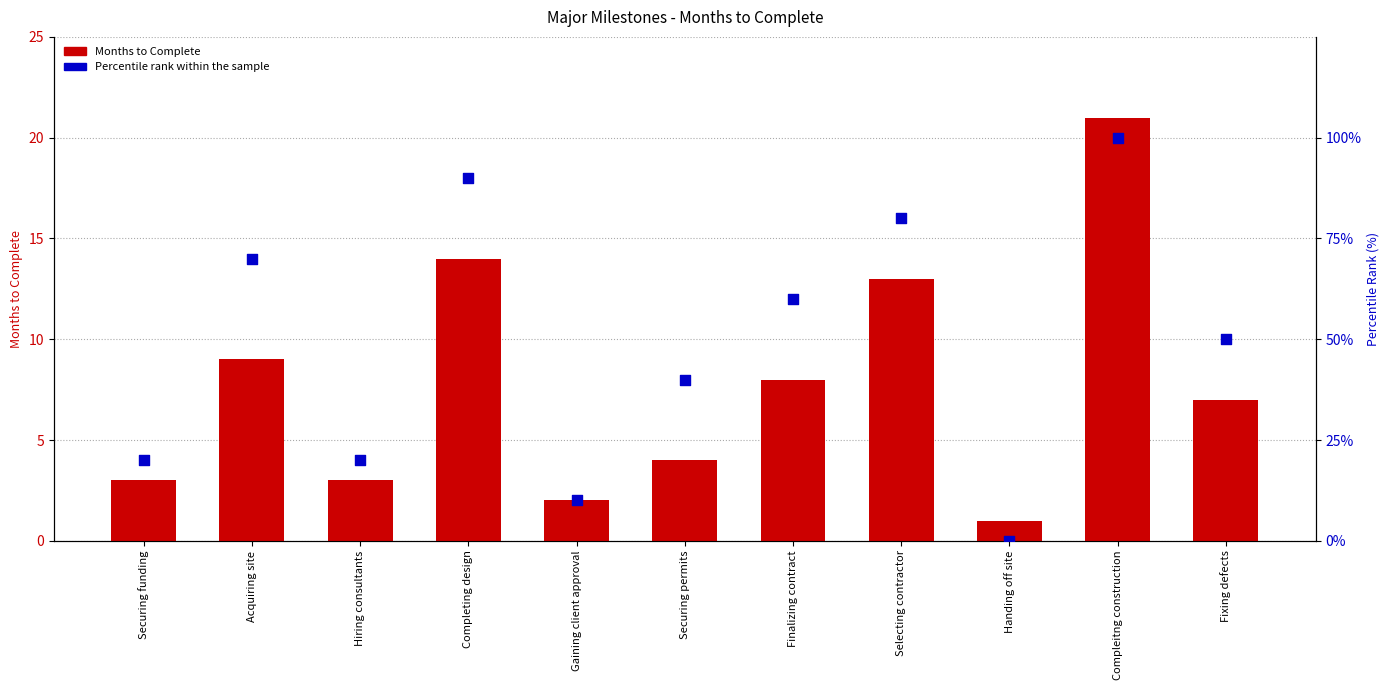

Which series has the largest total across all categories?

Percentile rank within the sample